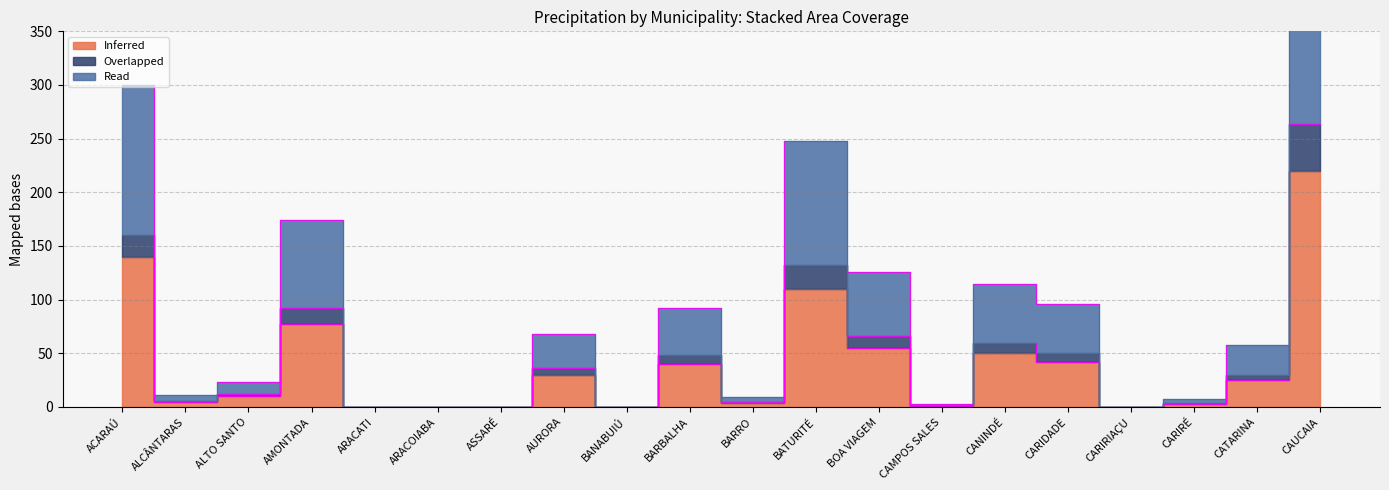

At which label does Read first exceed 30?

ACARAÚ